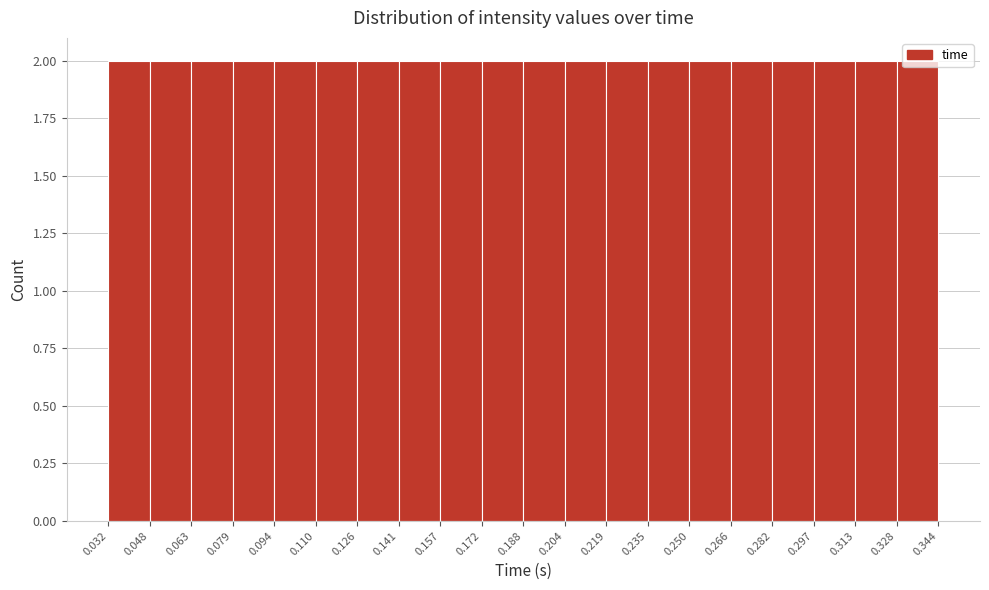

Reading left to right, transcribe this chart: for each bar, give the range it covers on the x-axis and its height. The values are not printed on the chart, so give them approximately, as read against the axis.

0.032 to 0.048: 2
0.048 to 0.063: 2
0.063 to 0.079: 2
0.079 to 0.094: 2
0.094 to 0.110: 2
0.110 to 0.126: 2
0.126 to 0.141: 2
0.141 to 0.157: 2
0.157 to 0.172: 2
0.172 to 0.188: 2
0.188 to 0.204: 2
0.204 to 0.219: 2
0.219 to 0.235: 2
0.235 to 0.250: 2
0.250 to 0.266: 2
0.266 to 0.282: 2
0.282 to 0.297: 2
0.297 to 0.313: 2
0.313 to 0.328: 2
0.328 to 0.344: 2